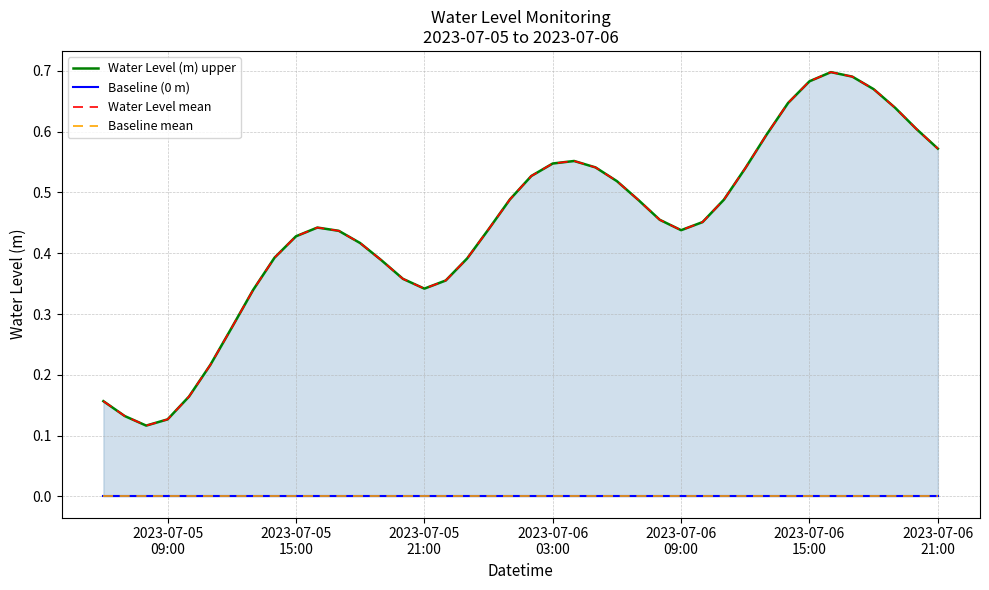

How many lines are shown in the chart?

4